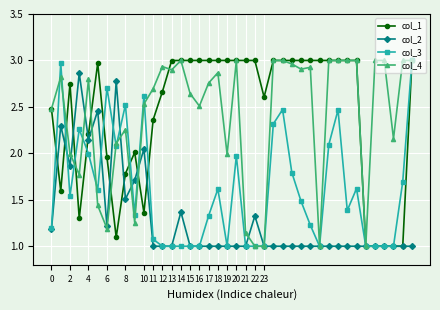

What is the smallest value displayed?

1.0